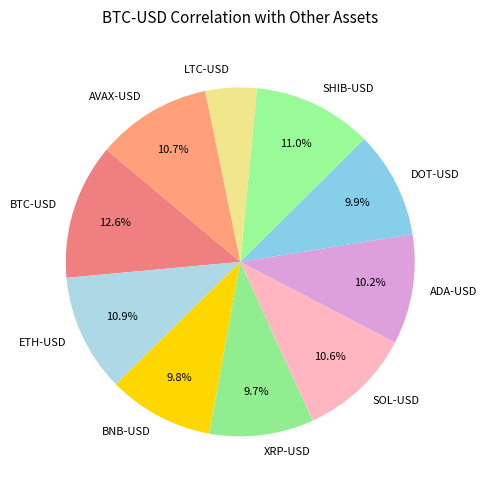

How many slices are in this pie chart?

10